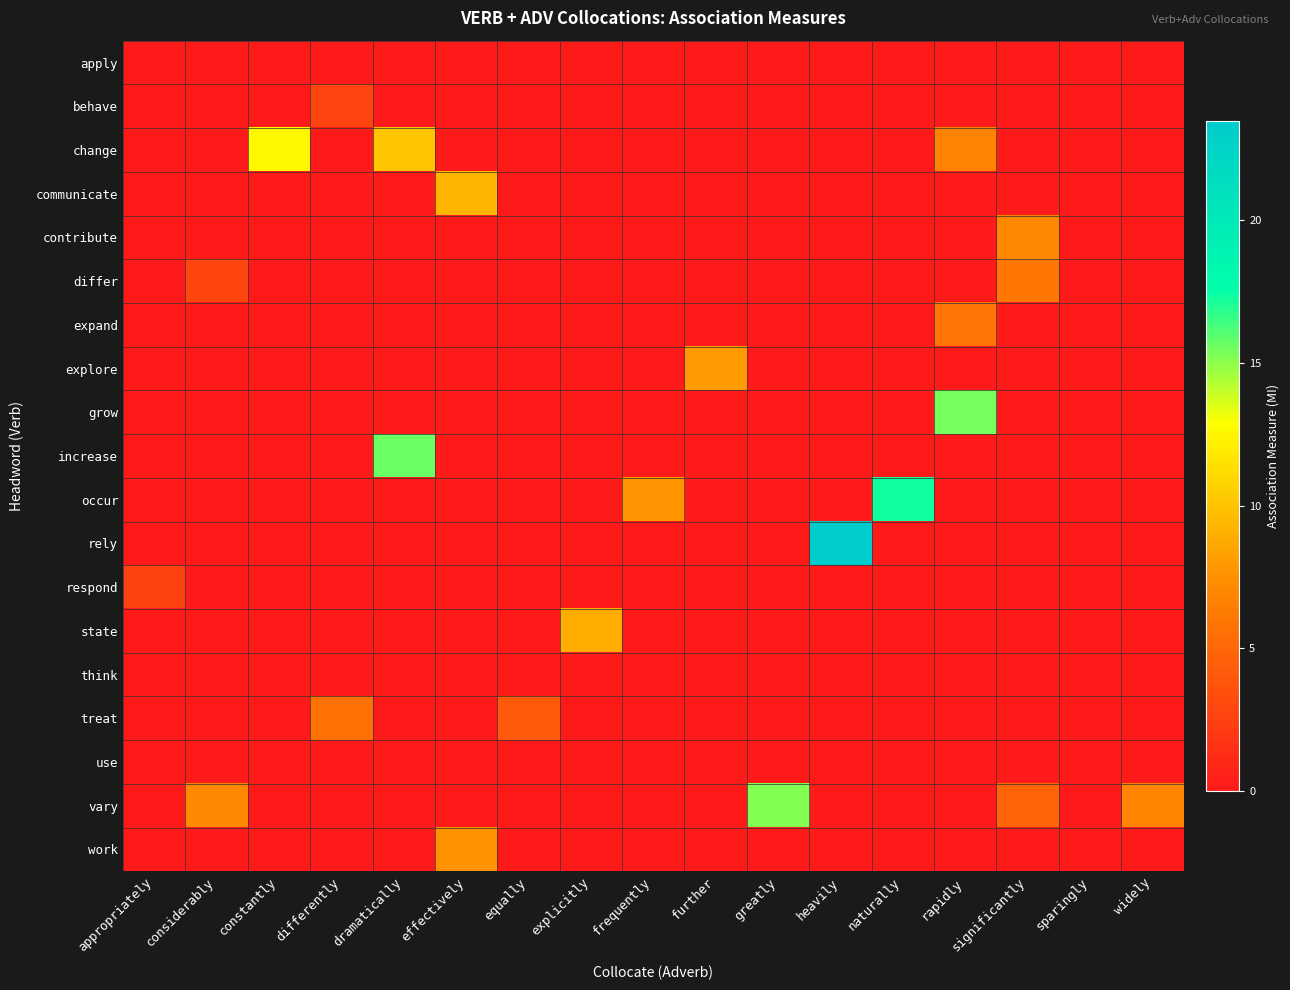

Which has a higher value, significantly or widely?

significantly